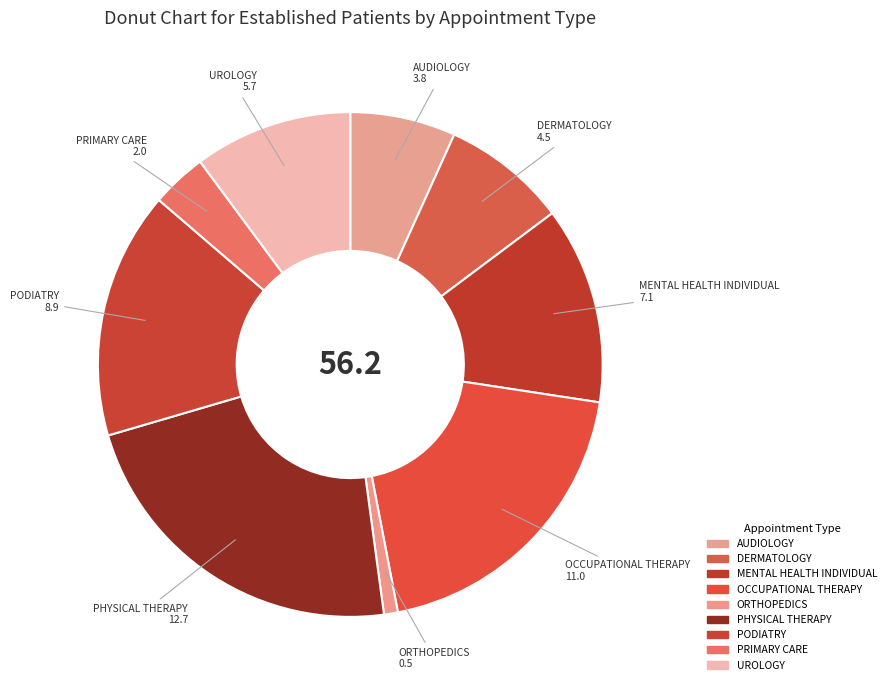

Count the number of slices in the pie.

9